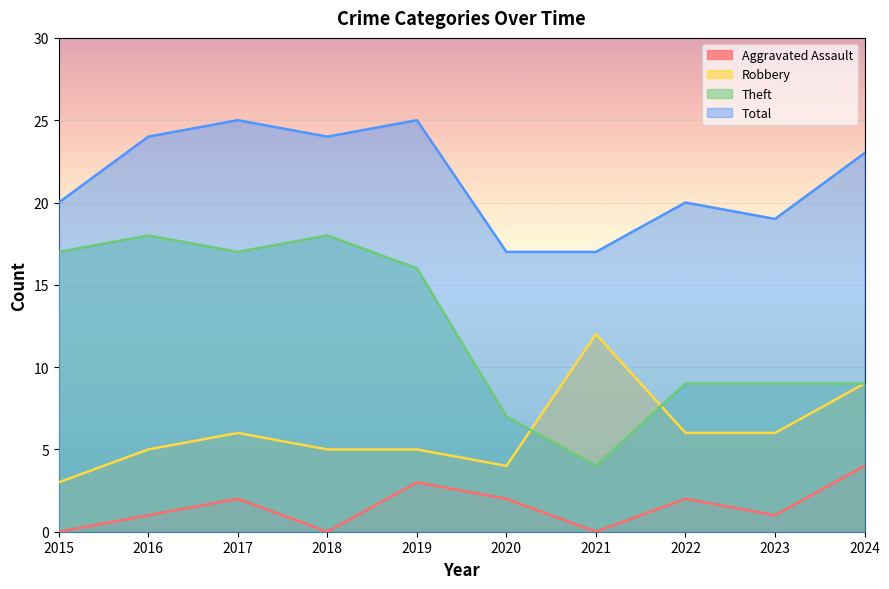

Rank the categories by Robbery value from lowest to highest.

2015, 2020, 2016, 2018, 2019, 2017, 2022, 2023, 2024, 2021